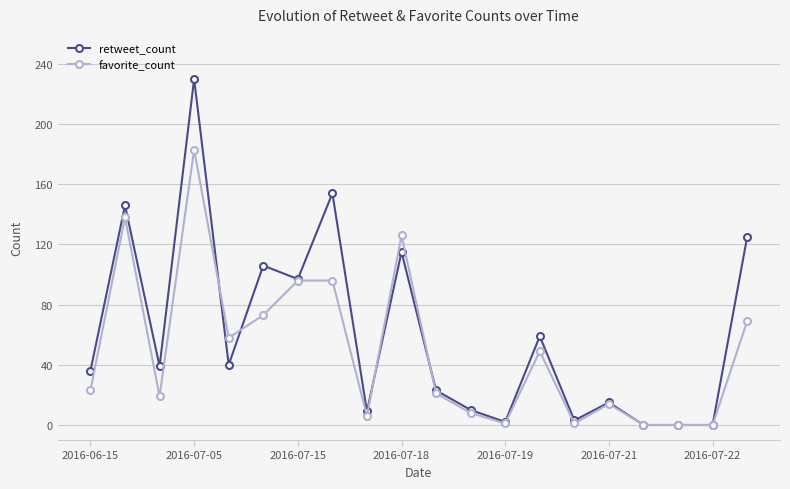

Which series has the largest total across all categories?

retweet_count